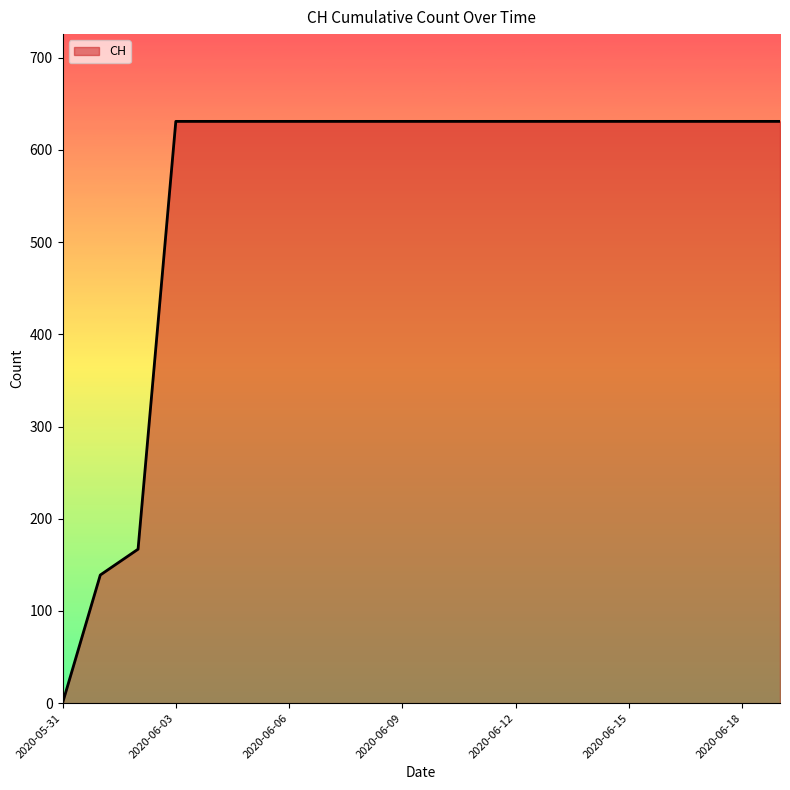

What is the difference between the maximum and minimum values?

631